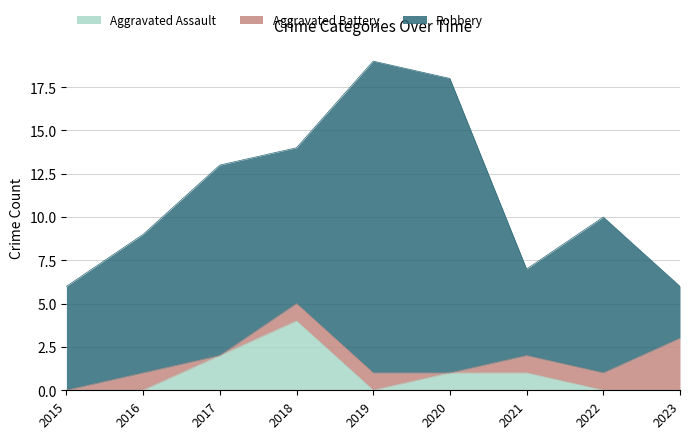

Count the Aggravated Battery values in the range 0 to 1.

8